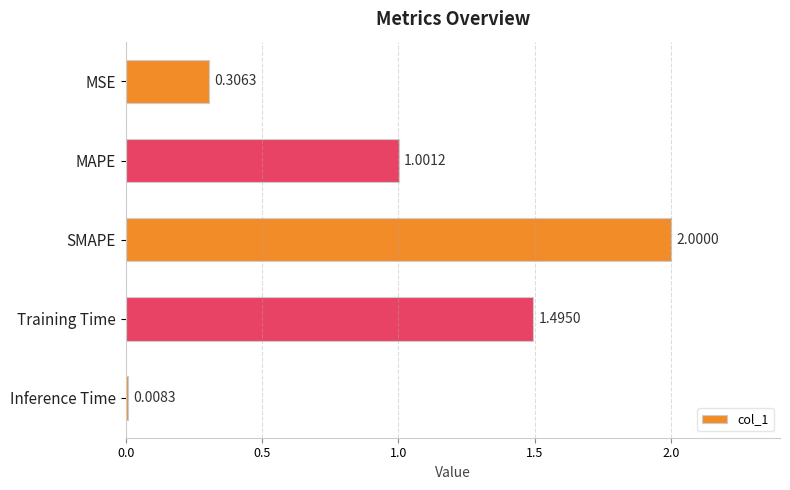

Which has a higher value, Inference Time or MSE?

MSE